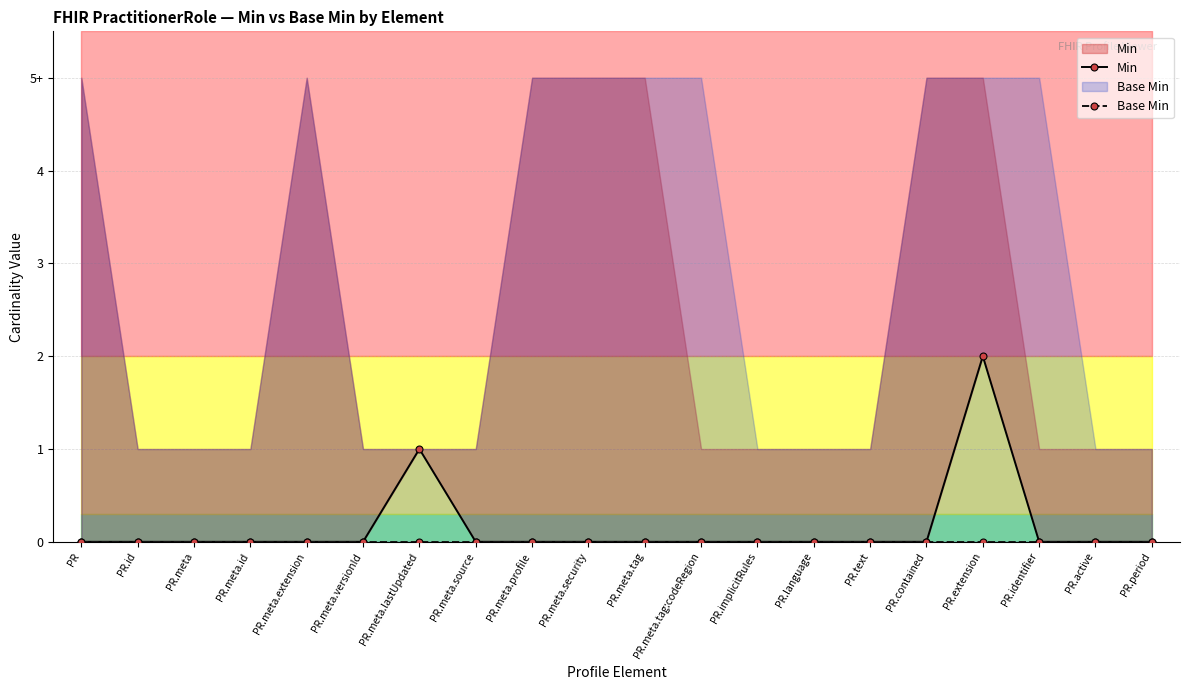

Is the value of Base Min at PR.meta.security greater than the value of Min at PR?

No